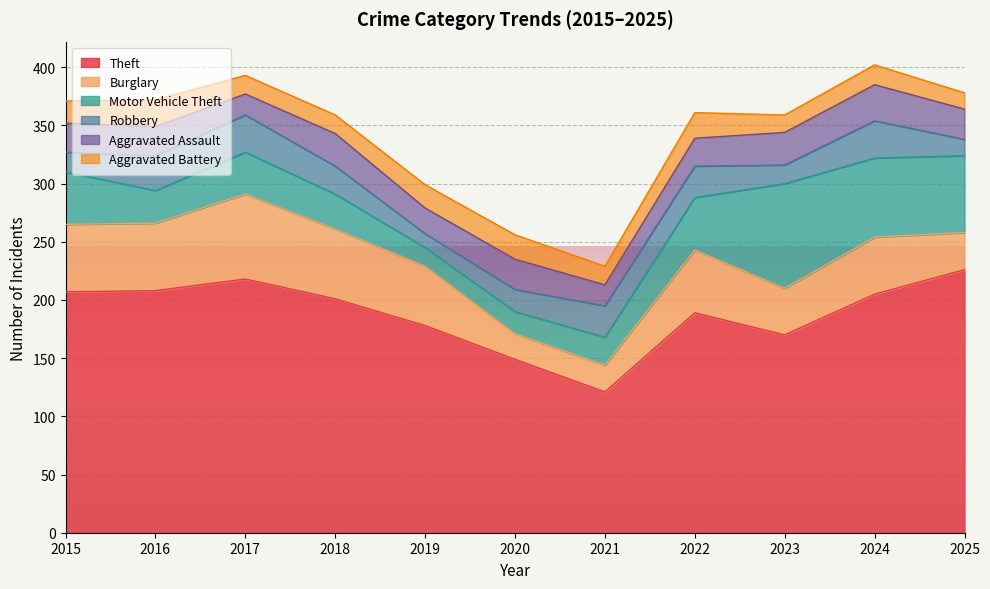

Which series has the largest total across all categories?

Theft